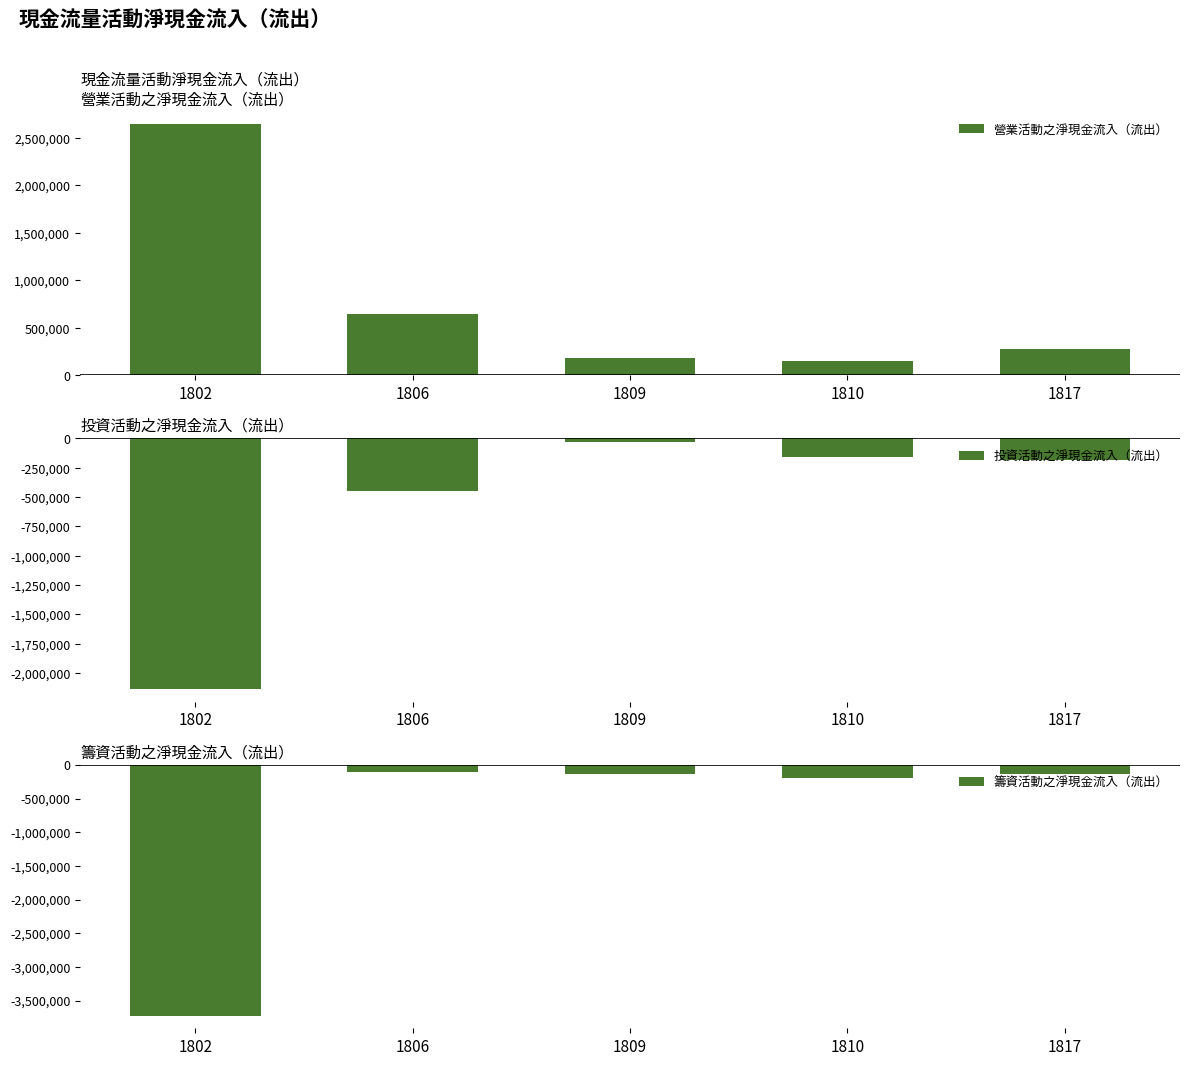

What is the spread (max minus min) of values at 1802?

6364459